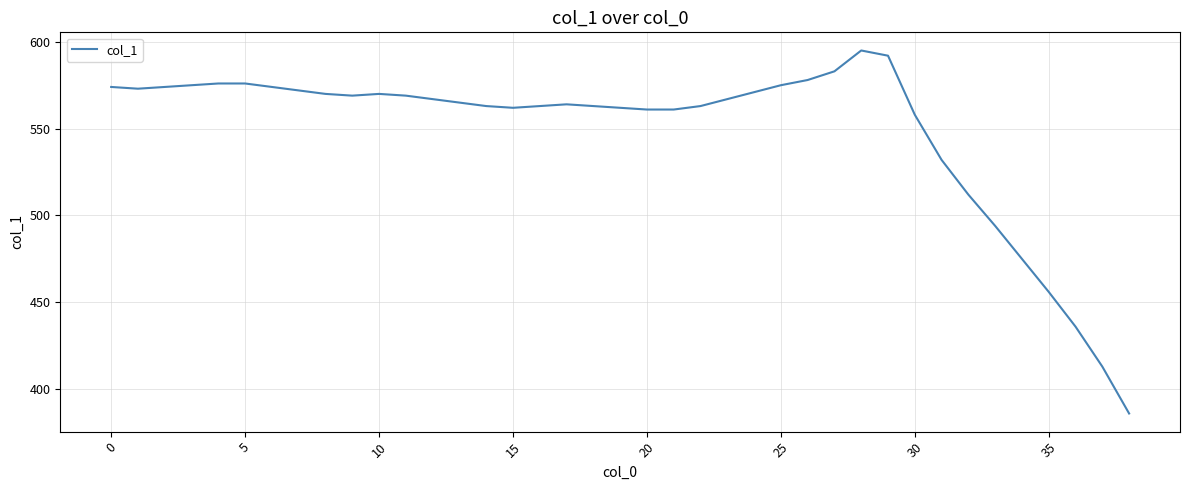

How many categories are shown in the chart?

39